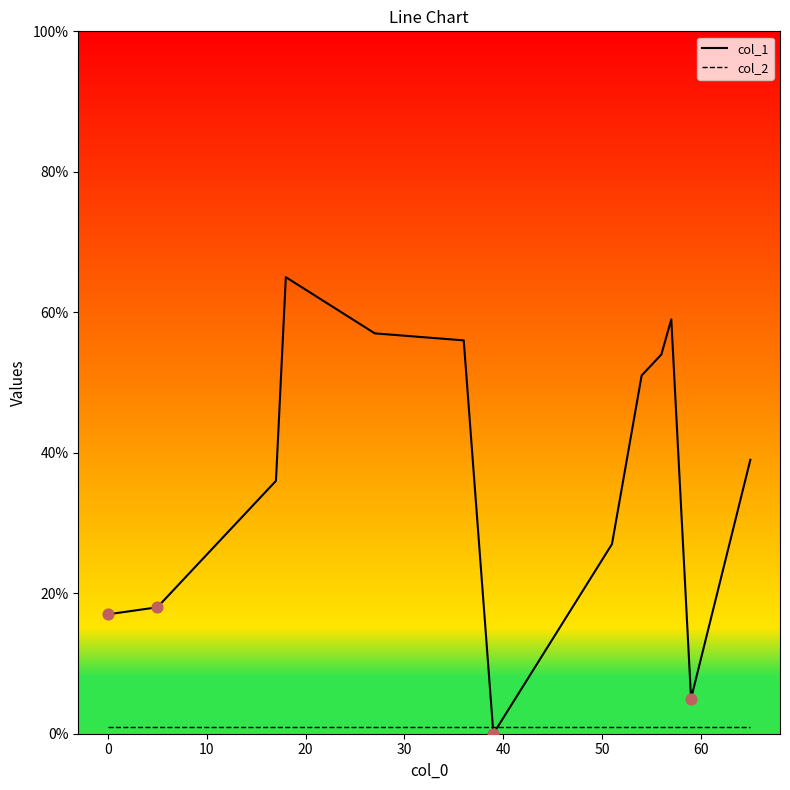

Which series has the largest total across all categories?

col_1